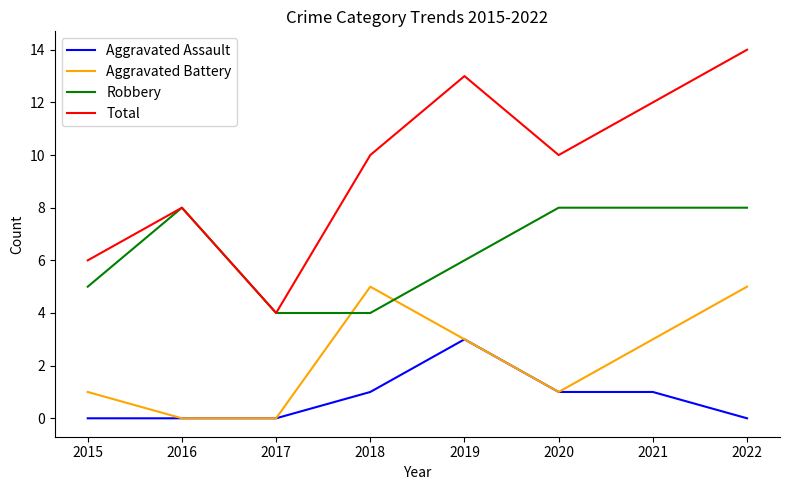

What is the total value across all series at 2016?

16